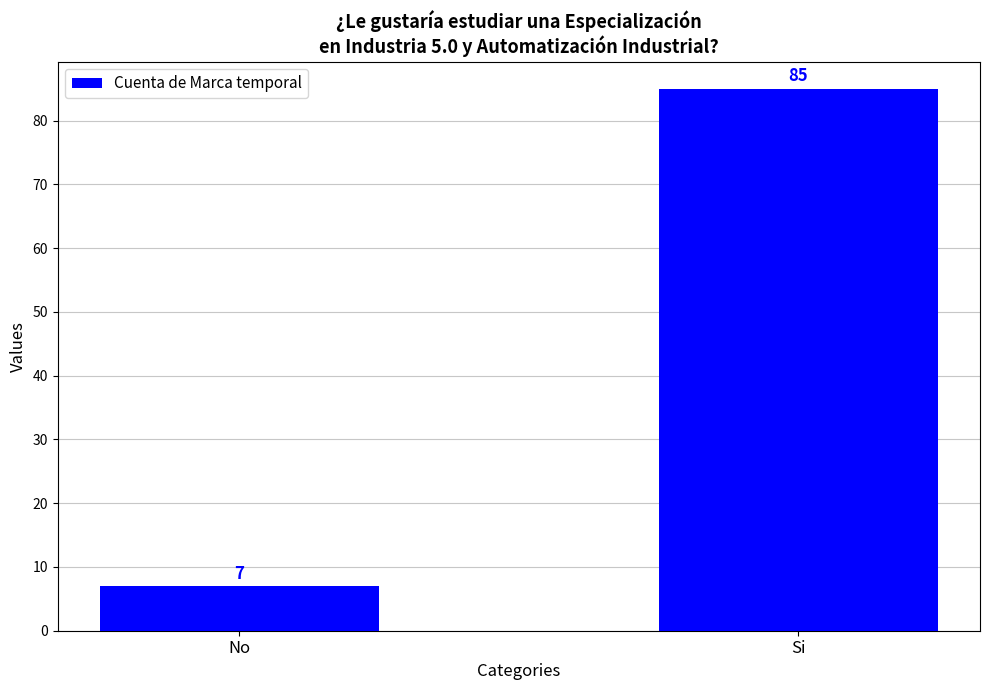

At which label is the value closest to 46?

No